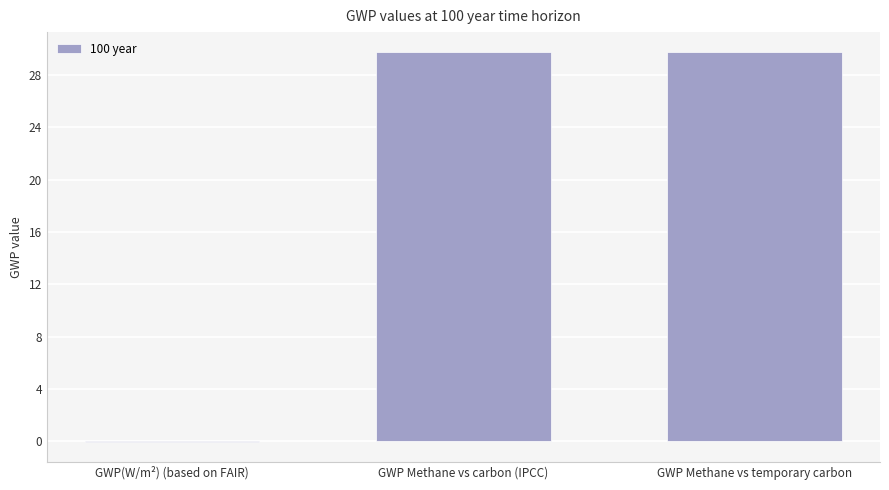

How many data points does each series have?

3